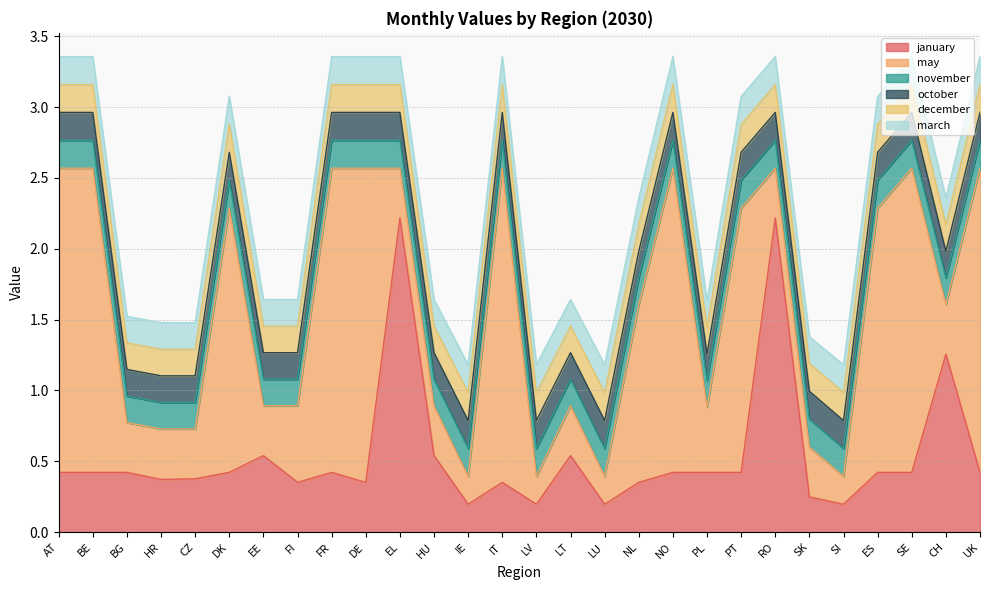

Which label corresponds to the largest value in the chart?

EL